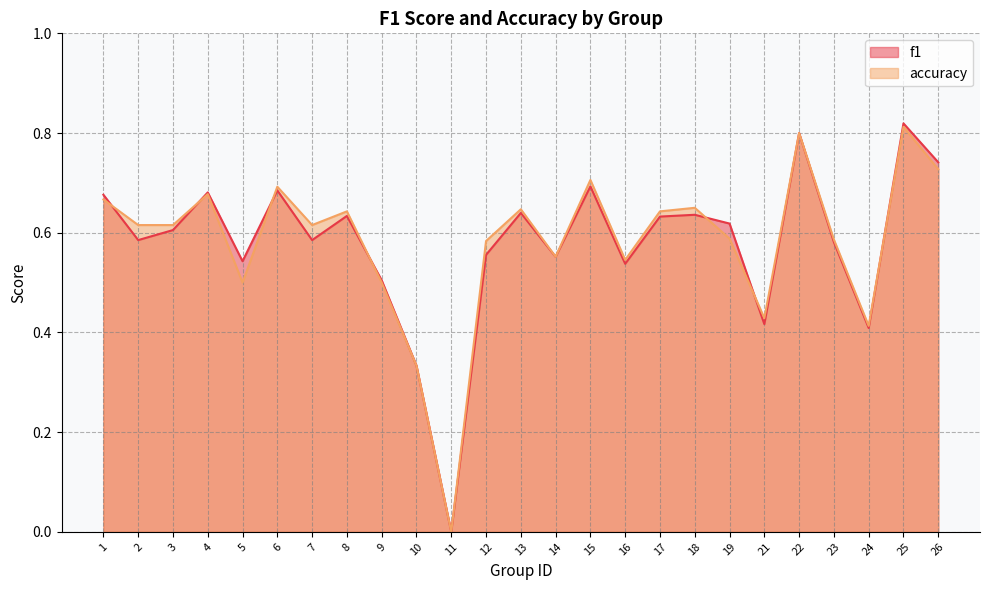

The value of f1 at 18 is 1.1. True or false?

False